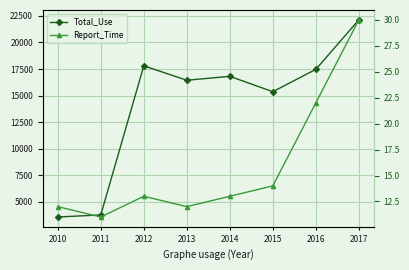

Which series changed the most between 2013 and 2016?

Total_Use